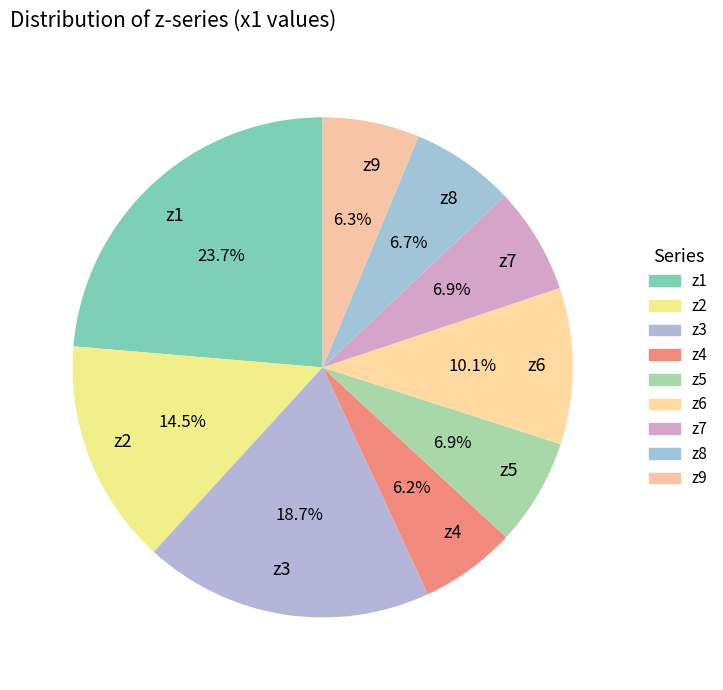

The z3 slice represents 24% of the pie. True or false?

False